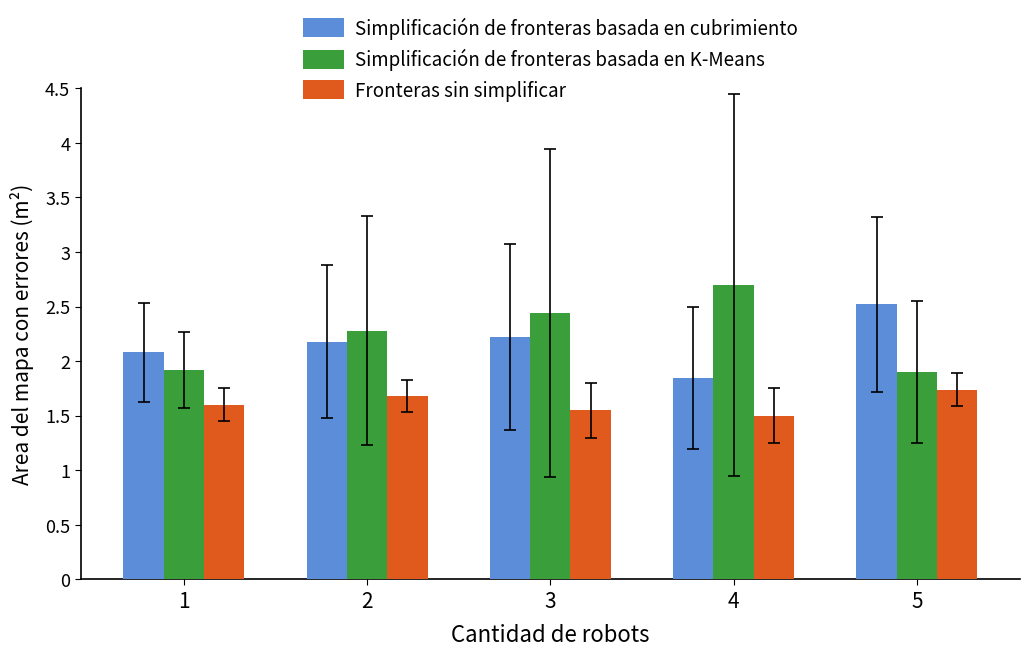

What are all the series names shown in the legend?

Simplificación de fronteras basada en cubrimiento, Simplificación de fronteras basada en K-Means, Fronteras sin simplificar